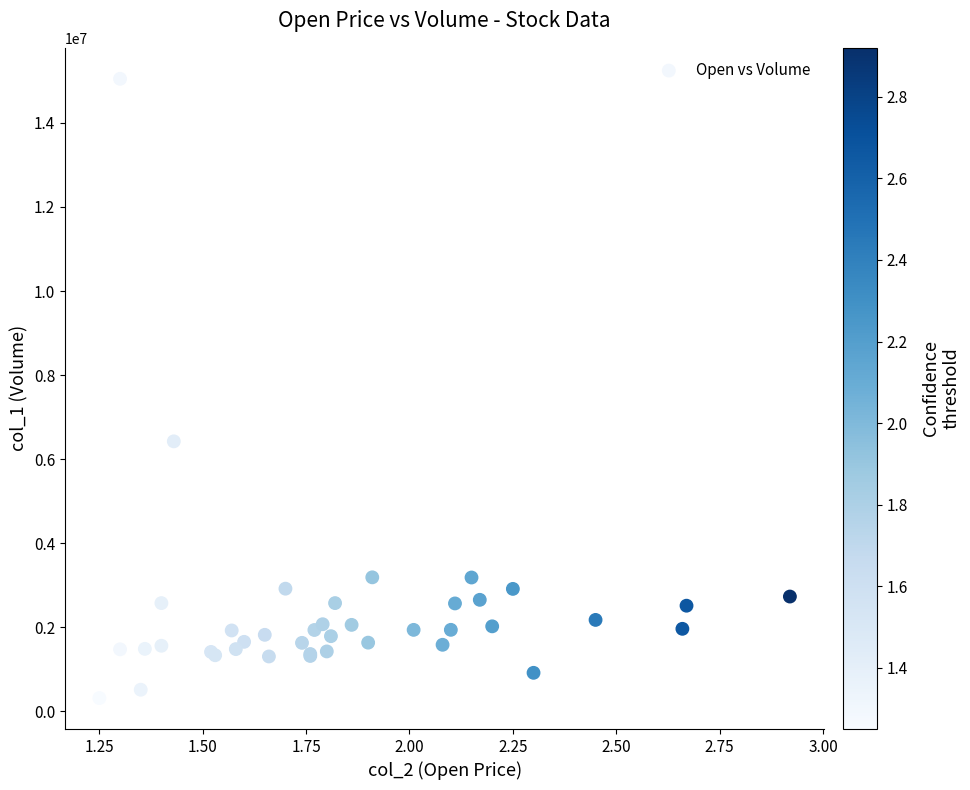

What Y value in the scatter plot is closest to 7682000?

6423000